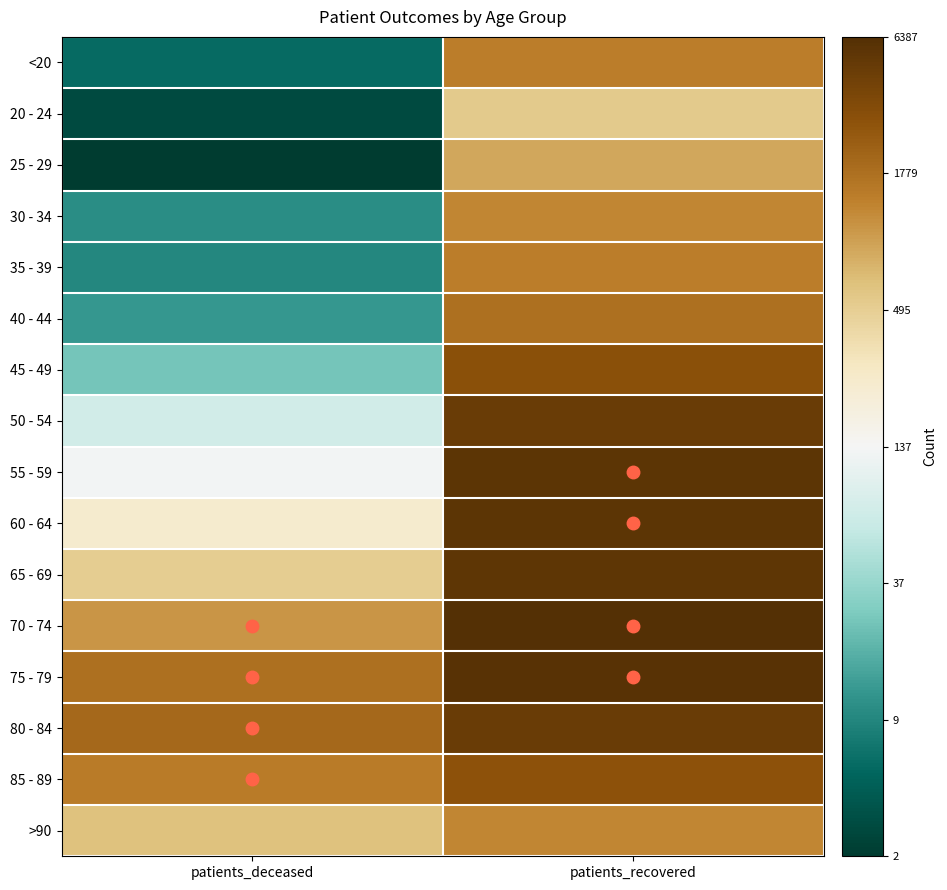

At how many categories does at least one series exceed 8?

1